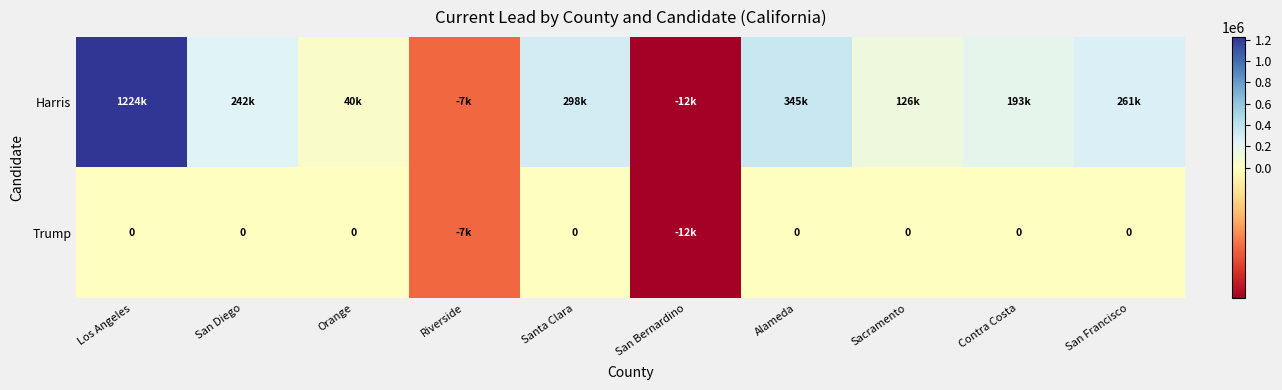

How many positive values does the Harris series have?

8